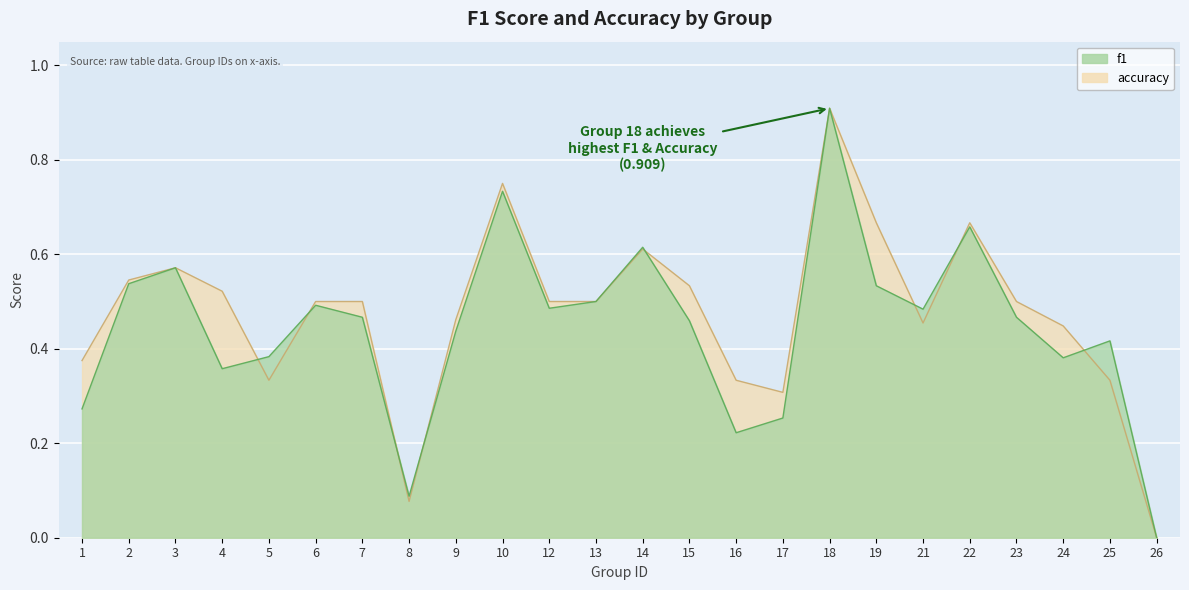

Is it true that accuracy equals 0.2 at 16?

False